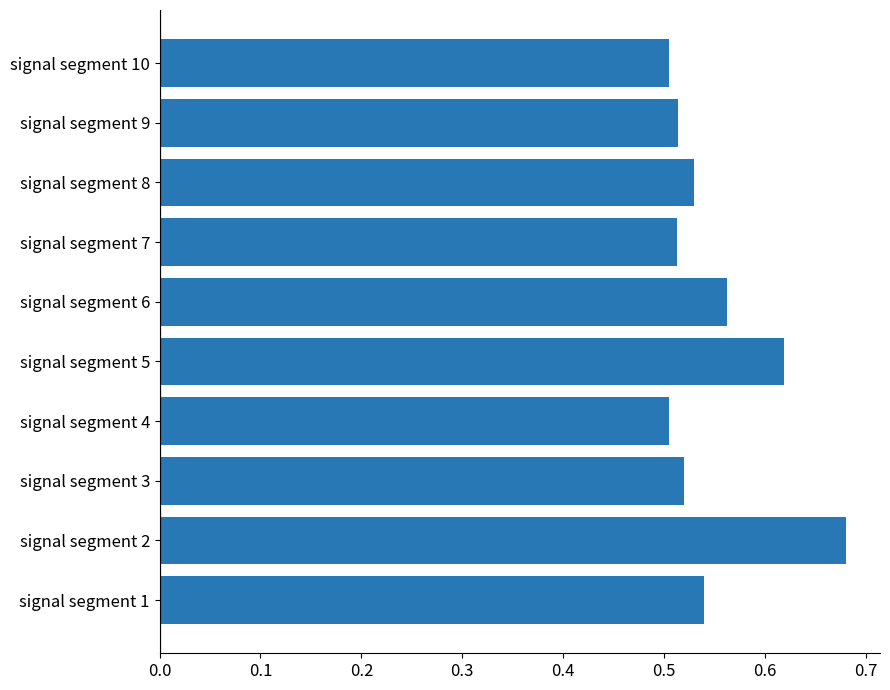

How many values are between 0 and 1?

10